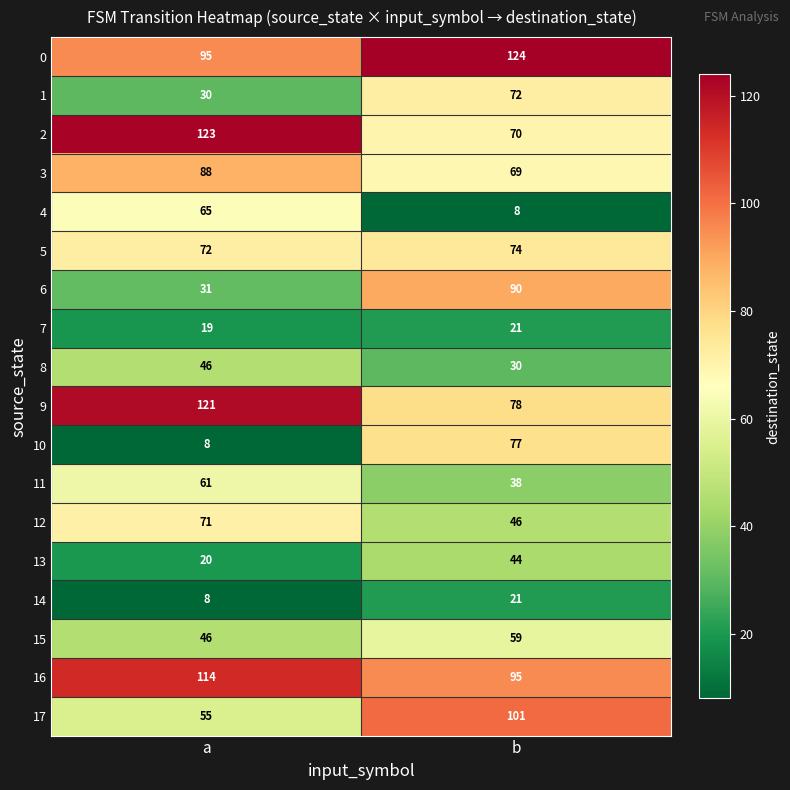

What is the highest value of the 3 series?

88